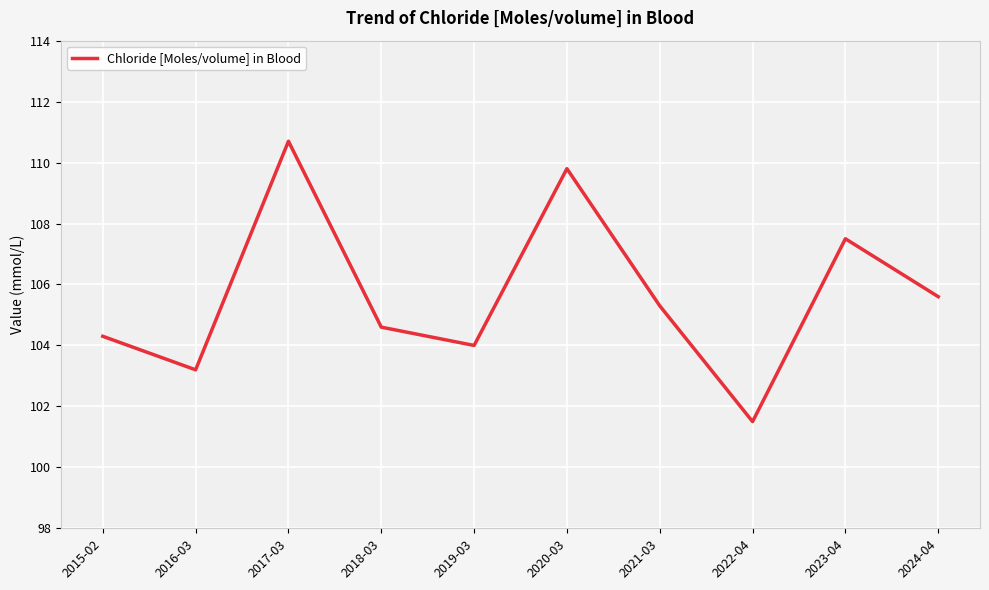

What is the change in value from 2019-03 to 2021-03?

+1.3